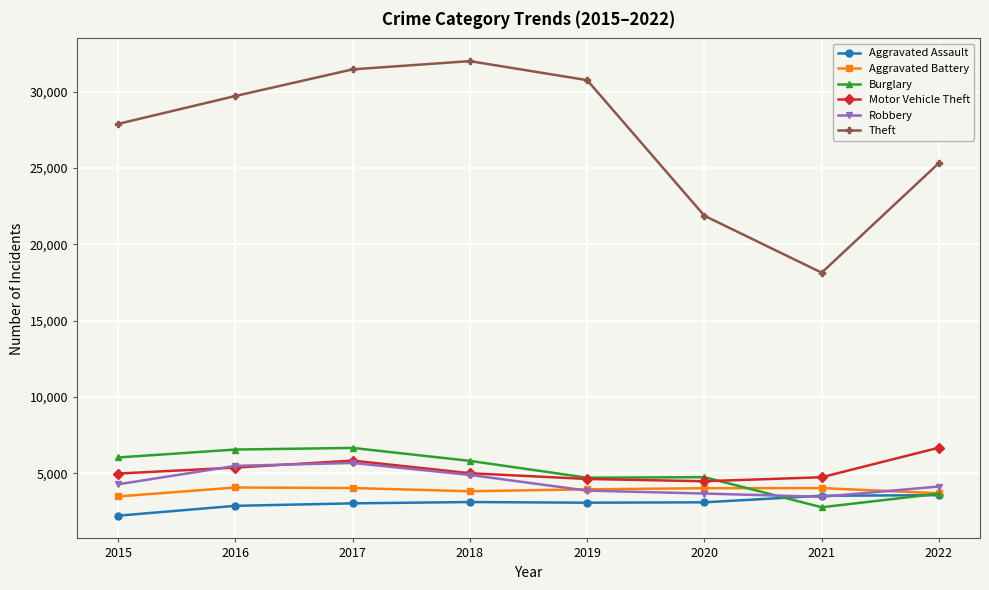

At which category is the sum across all series the highest?

2017